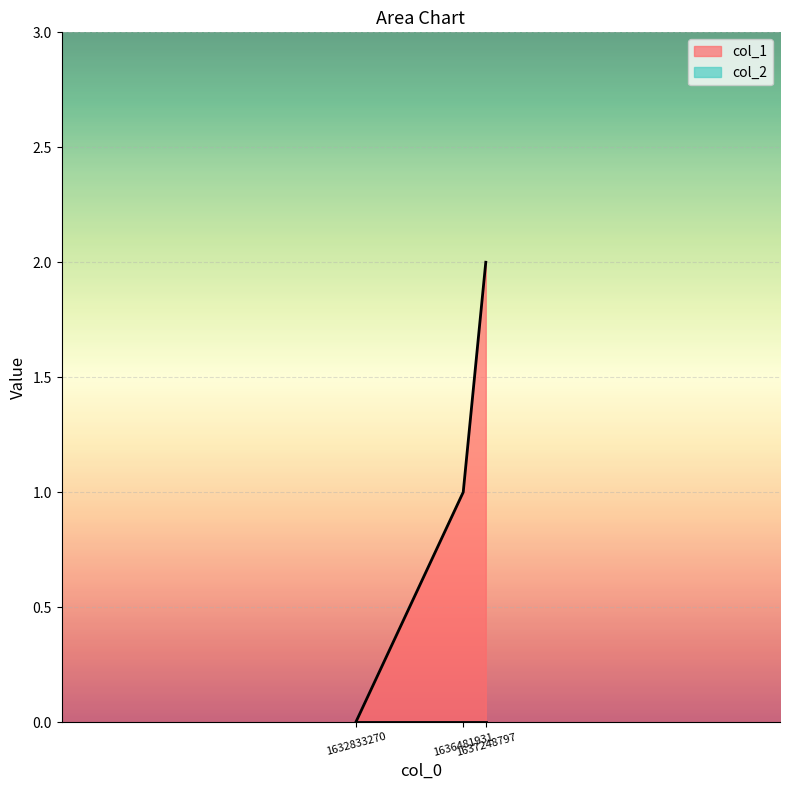

Which category has the highest value across all series?

1637248797